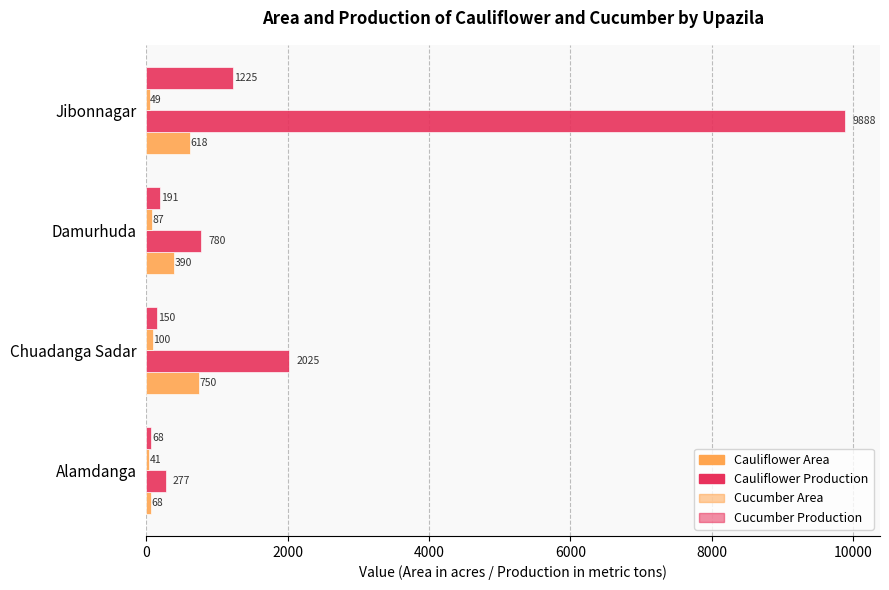

How many data points does each series have?

4